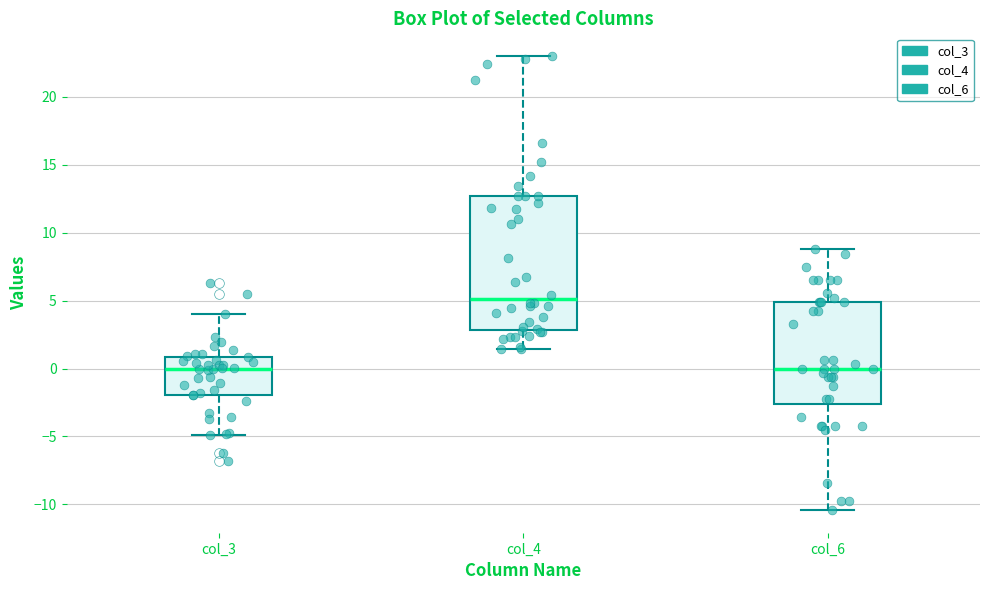

Comparing the boxes themselves (not the whiskers), which one is the tallest?

col_4